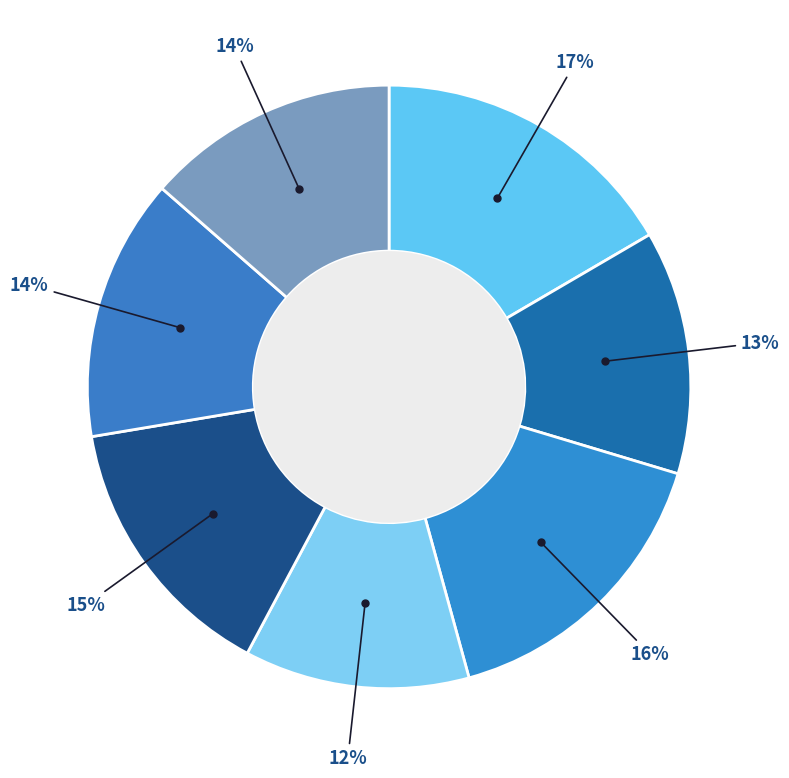

Count the number of slices in the pie.

7